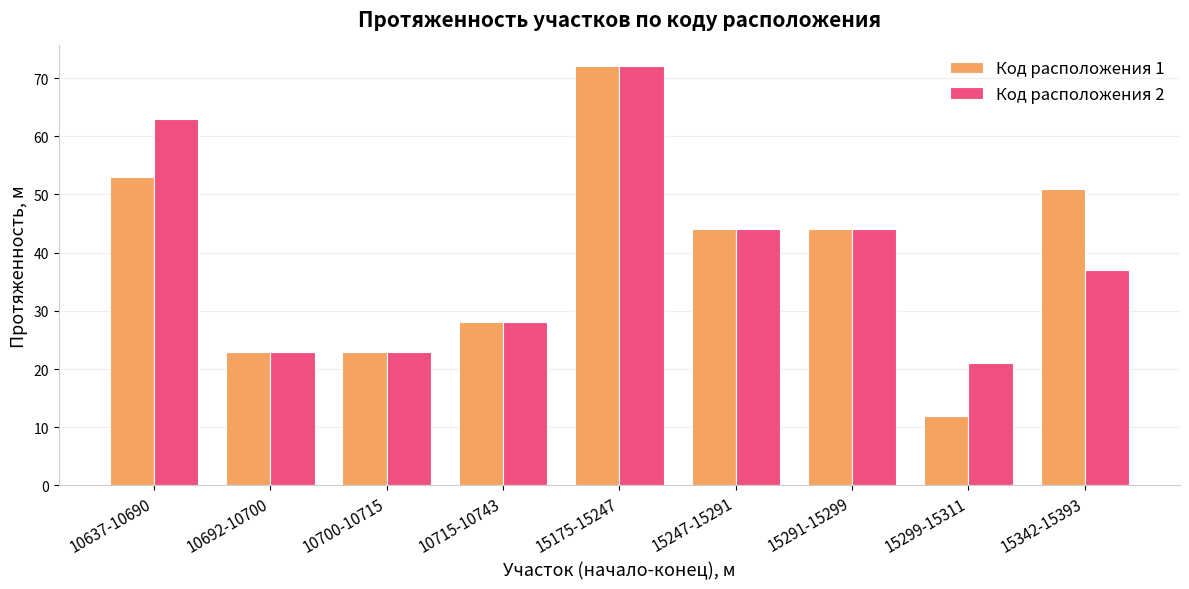

At which category is the sum across all series the highest?

15175-15247